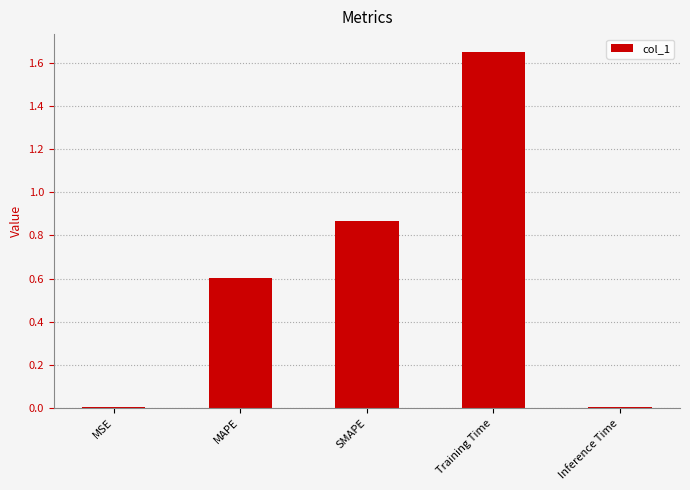

The value at MAPE is 0.9. True or false?

False